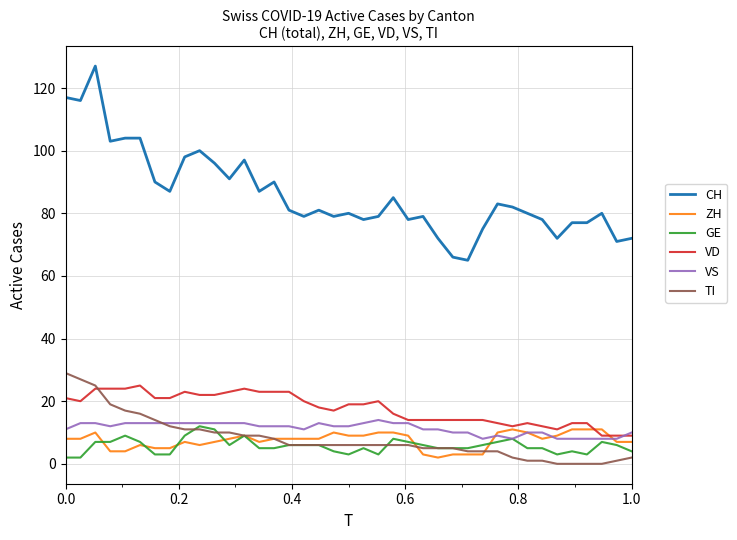

Which series has the widest spread of values?

CH